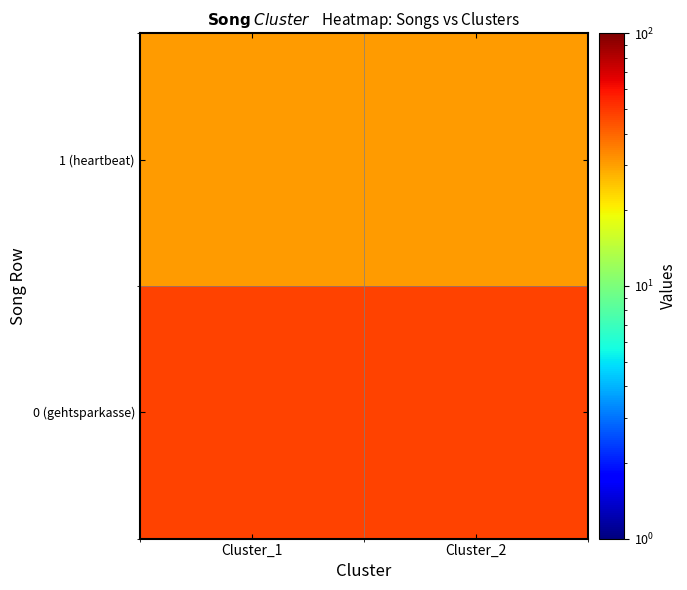

Which series has the largest total across all categories?

0 (gehtsparkasse)